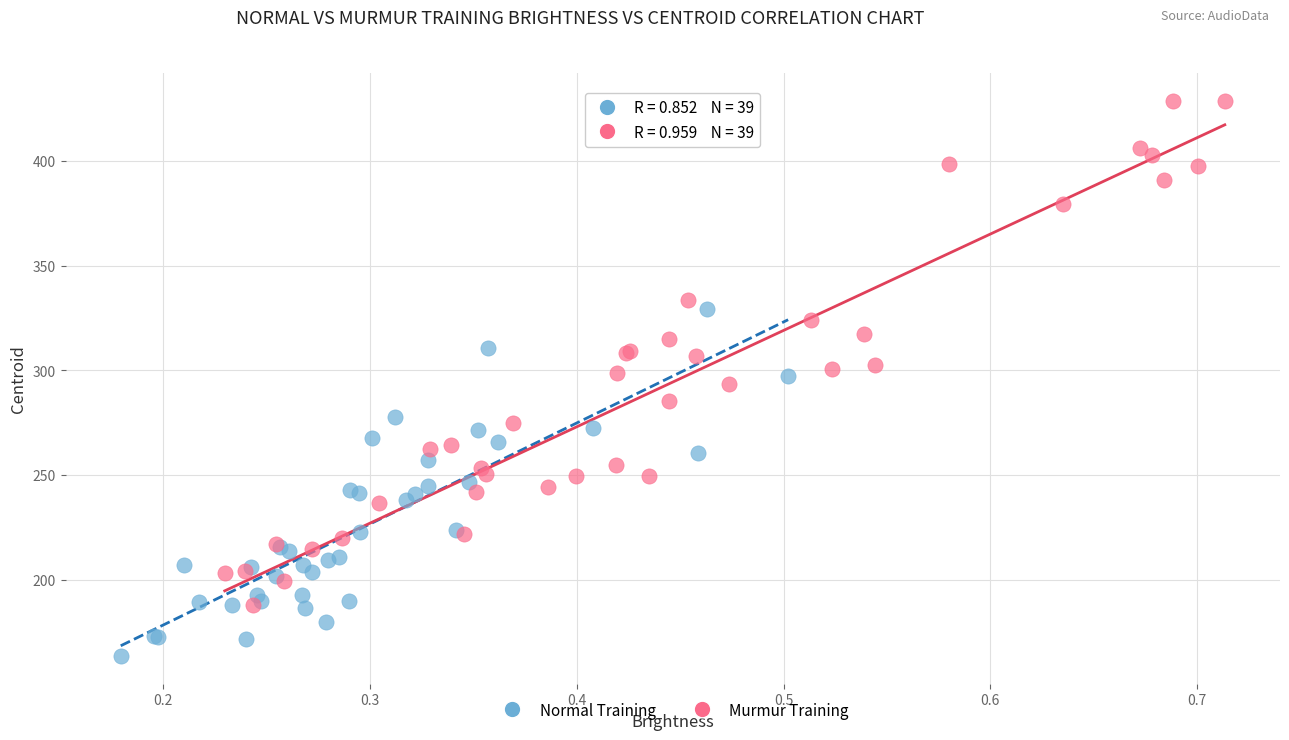

Which series reaches the minimum Y coordinate?

Normal Training